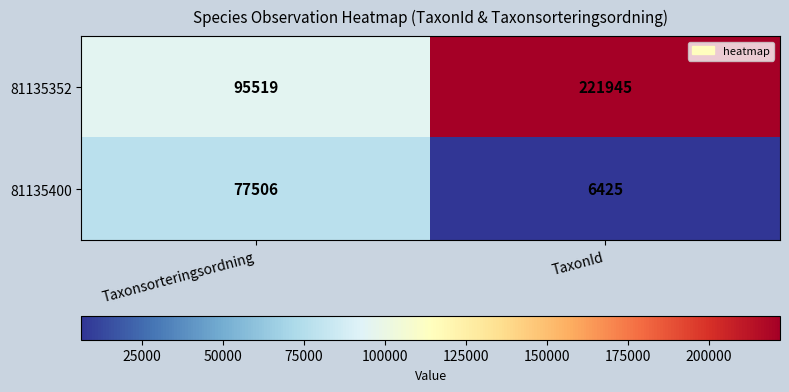

At which category does the chart reach its peak across all series?

TaxonId